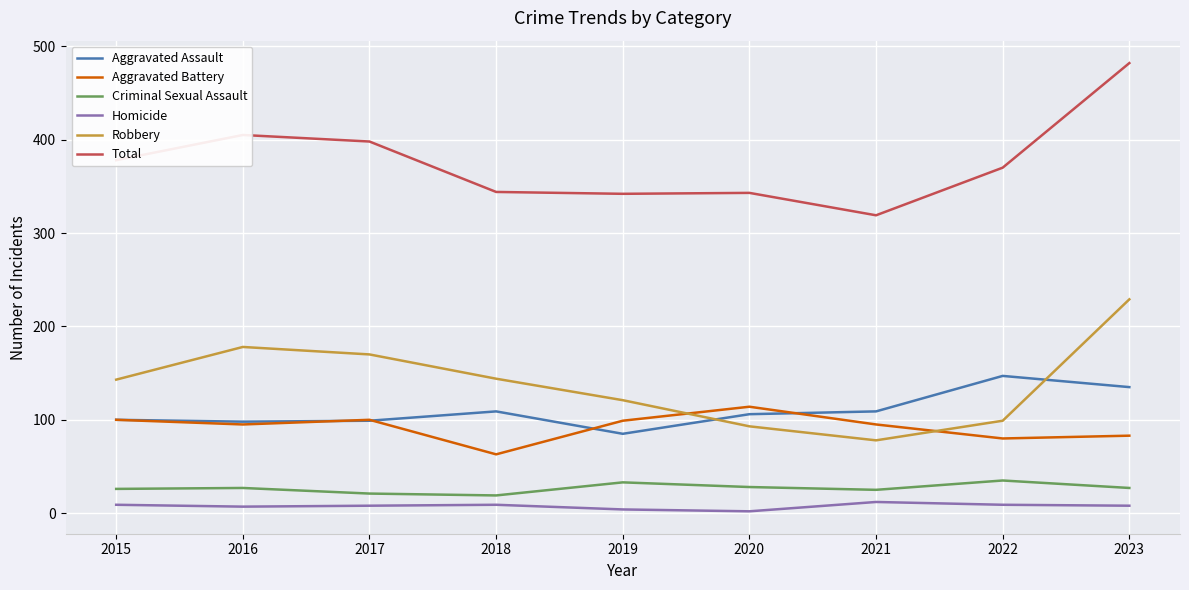

Which series changed the most between 2021 and 2023?

Total